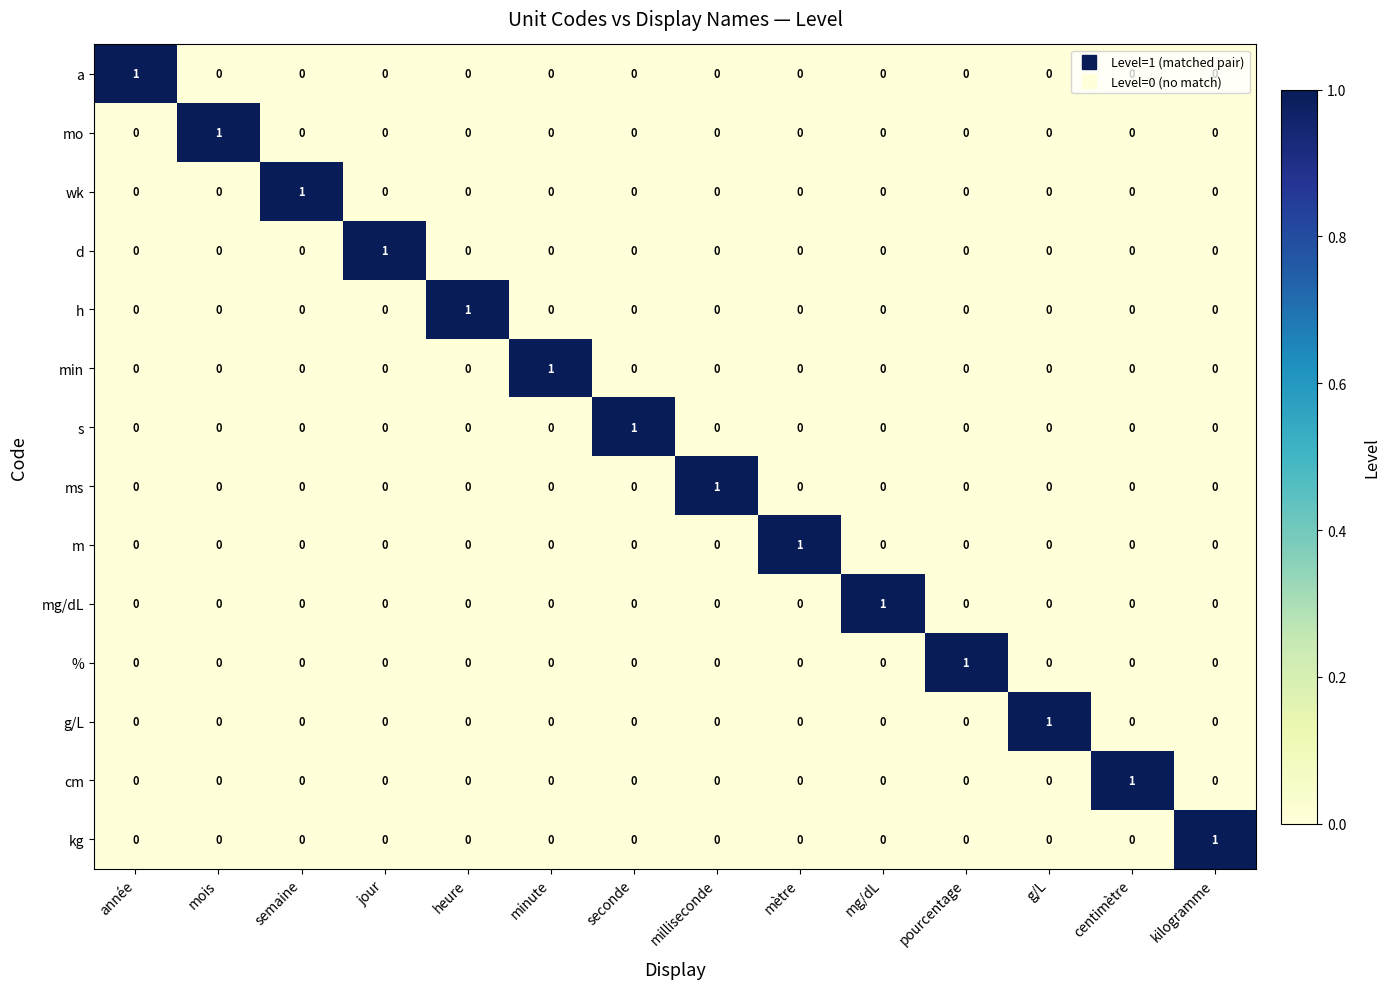

The value of wk at seconde is 0. True or false?

True